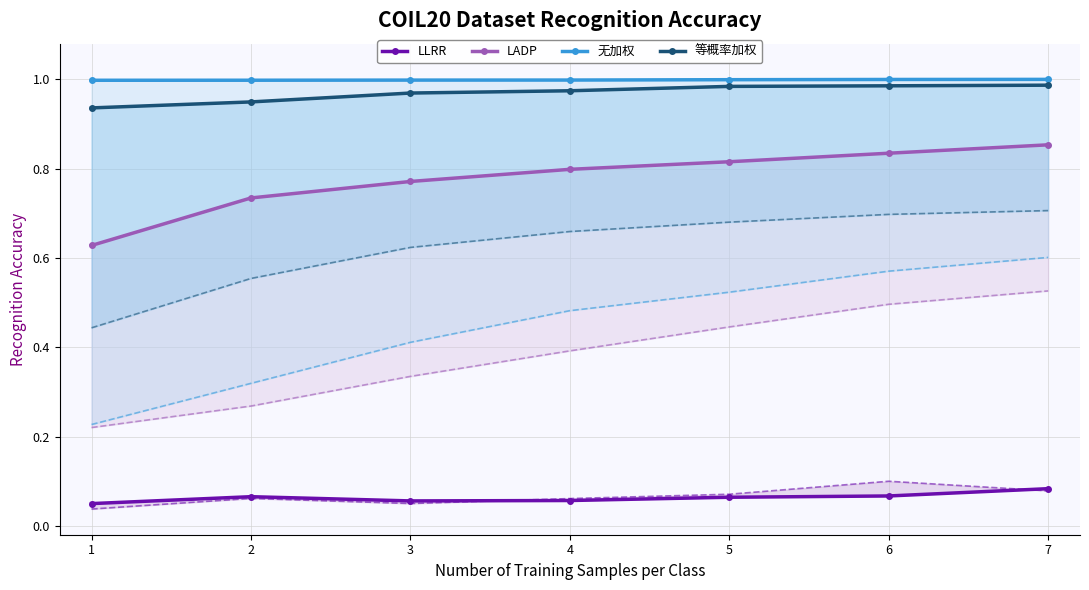

Is this an area chart (filled region under the line)?

No